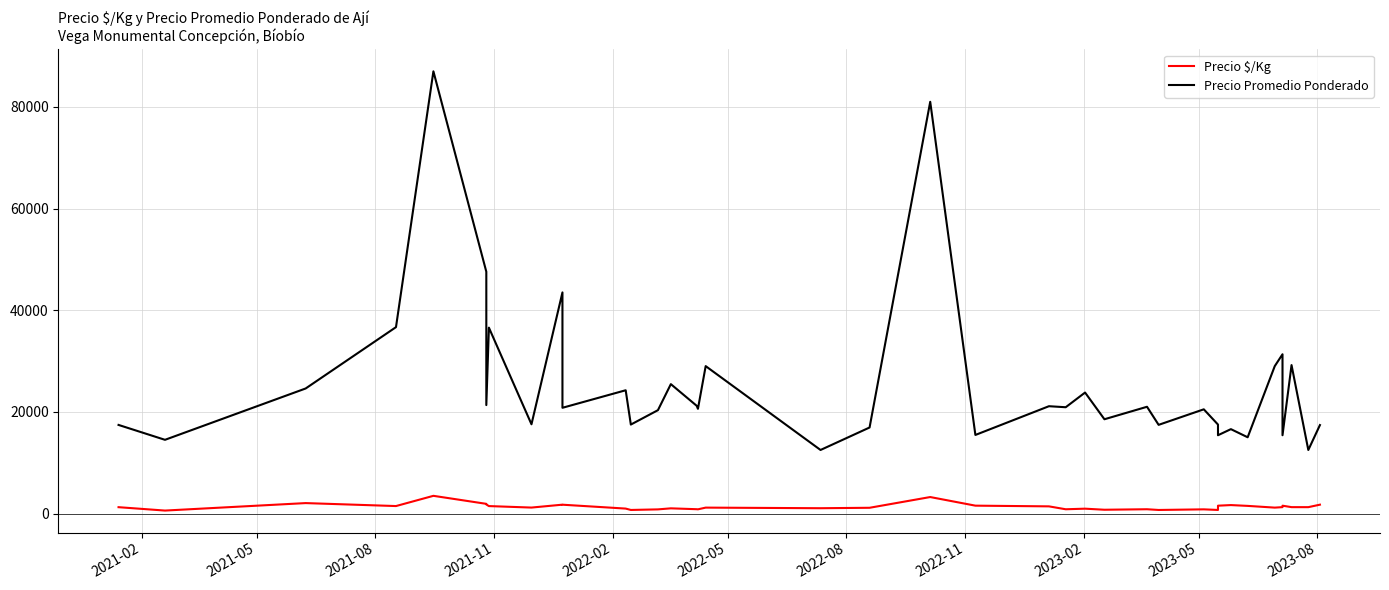

Count the number of data series in this chart.

2